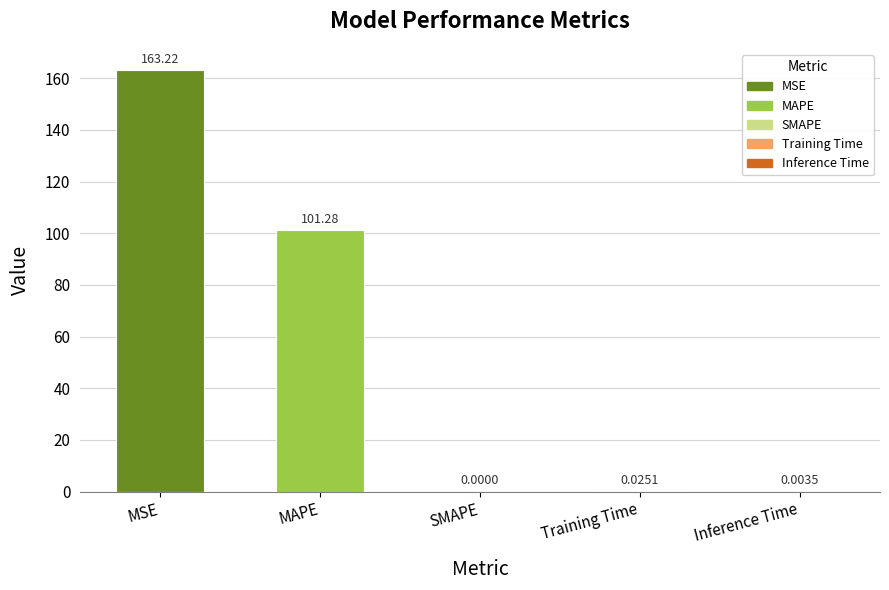

Between SMAPE and MAPE, which is larger?

MAPE